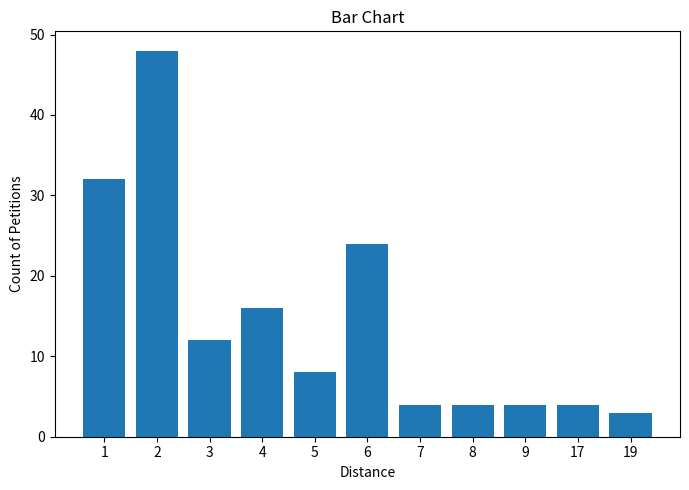

The value at 2 is 48. True or false?

True